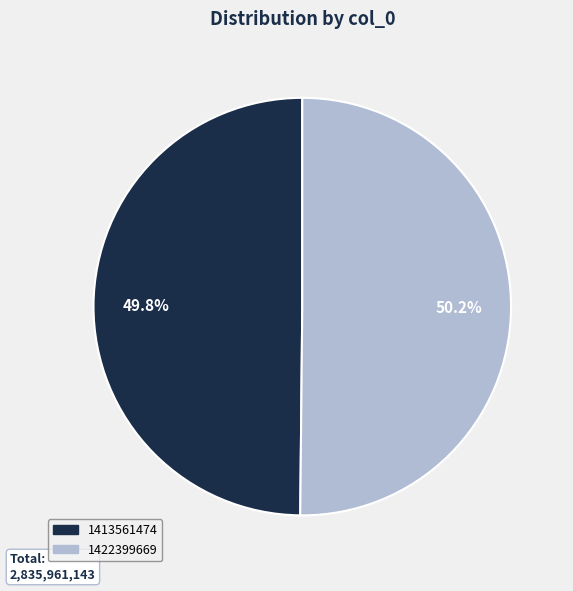

How many slices are in this pie chart?

2